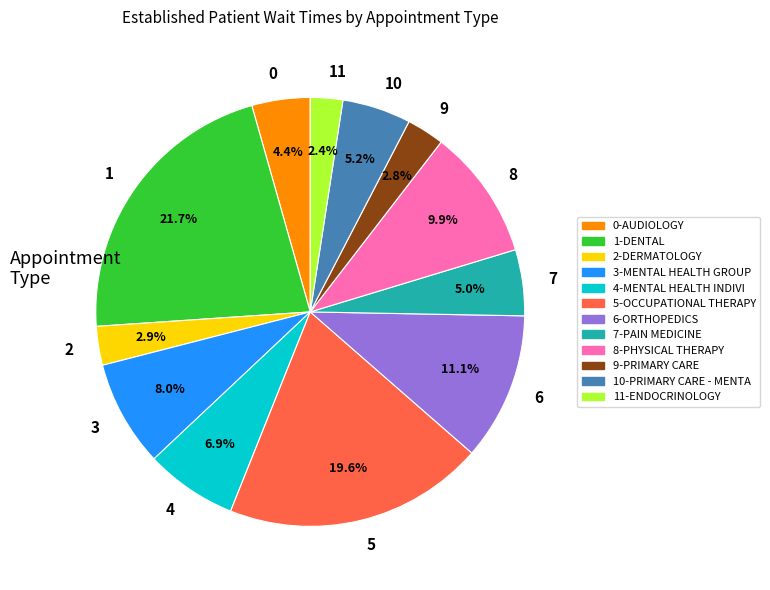

How many slices are in this pie chart?

12